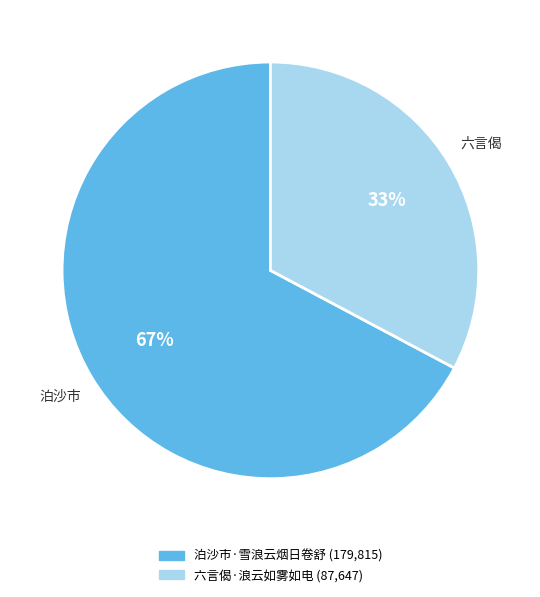

Which category accounts for the majority?

泊沙市·雪浪云烟日卷舒